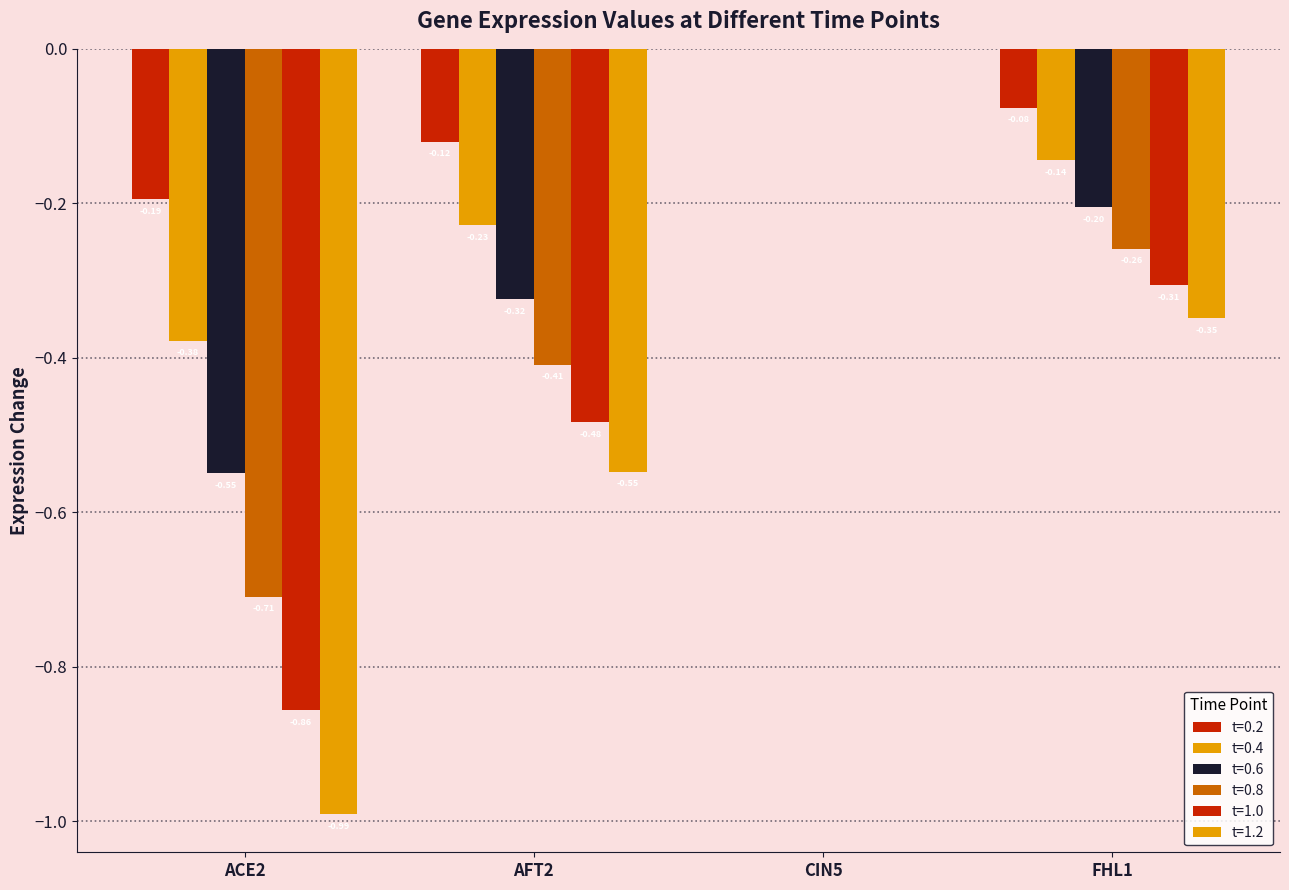

Which series changed the most between CIN5 and FHL1?

1.2